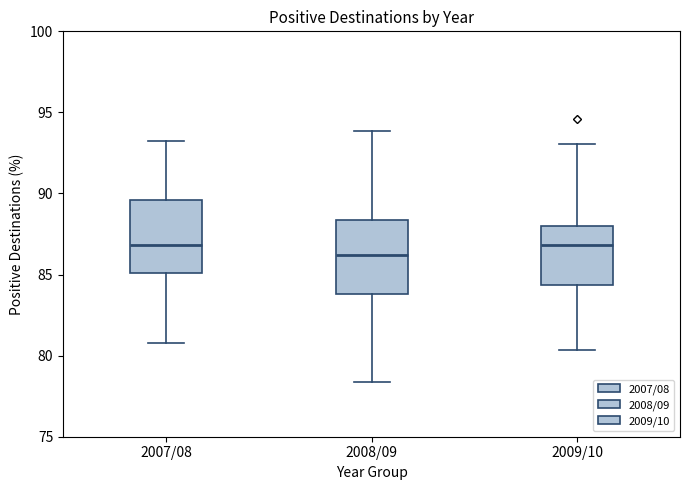

Reading left to right, read every box against the y-axis: the position of its median line, the range the box covers, and the ends of its whiskers. The values are not printed on the chart, so give them approximately, as read against the axis.

2007/08: median 87.0, box 85.0 to 89.5, whiskers 81.0 to 93.5
2008/09: median 86.0, box 84.0 to 88.5, whiskers 78.5 to 94.0
2009/10: median 87.0, box 84.5 to 88.0, whiskers 80.5 to 93.0